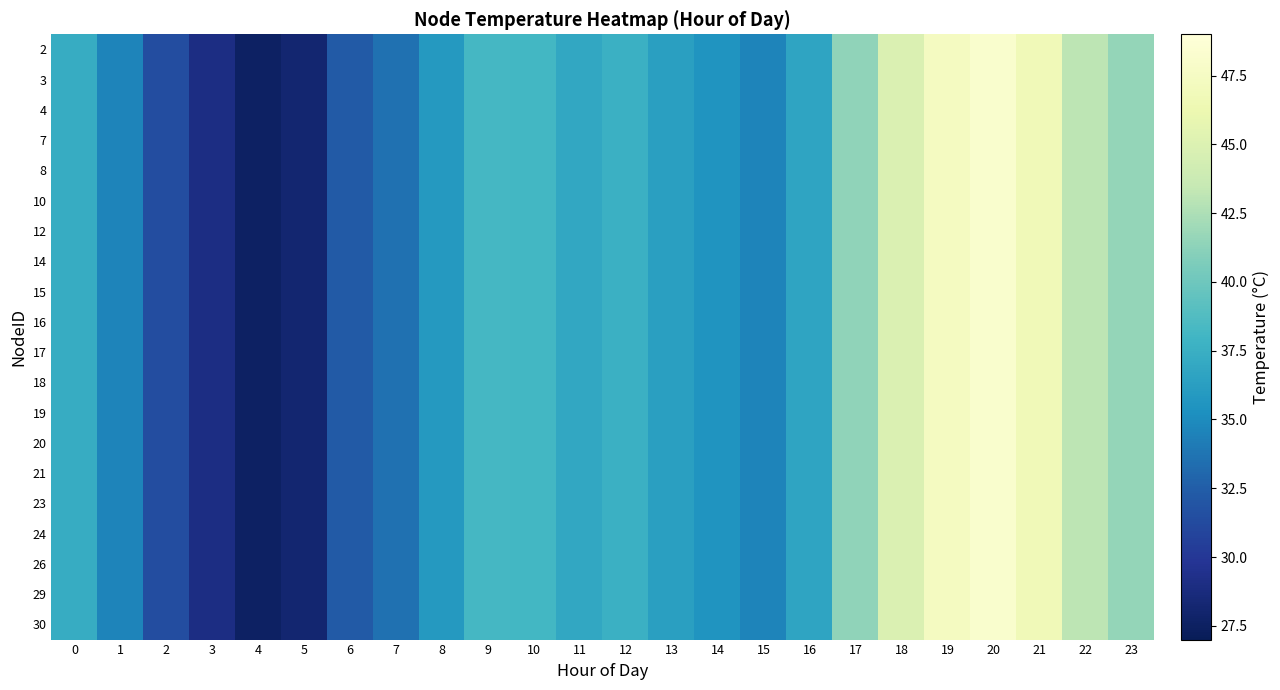

Reading right to left, list all the values displayed in this chart.

2: 23=41.6	22=43.1	21=46.7	20=48.2	19=47.3	18=44.9	17=41.4	16=36.7	15=34.6	14=35.6	13=36.4	12=37.6	11=36.9	10=38.1	9=38.2	8=35.9	7=33.6	6=32.3	5=28.2	4=27.6	3=29.0	2=31.4	1=34.6	0=37.3
3: 23=41.6	22=43.1	21=46.7	20=48.2	19=47.3	18=44.9	17=41.4	16=36.7	15=34.6	14=35.6	13=36.4	12=37.6	11=36.9	10=38.1	9=38.2	8=35.9	7=33.6	6=32.3	5=28.2	4=27.6	3=29.0	2=31.4	1=34.6	0=37.3
4: 23=41.6	22=43.1	21=46.7	20=48.2	19=47.3	18=44.9	17=41.4	16=36.7	15=34.6	14=35.6	13=36.4	12=37.6	11=36.9	10=38.1	9=38.2	8=35.9	7=33.6	6=32.3	5=28.2	4=27.6	3=29.0	2=31.4	1=34.6	0=37.3
7: 23=41.6	22=43.1	21=46.7	20=48.2	19=47.3	18=44.9	17=41.4	16=36.7	15=34.6	14=35.6	13=36.4	12=37.6	11=36.9	10=38.1	9=38.2	8=35.9	7=33.6	6=32.3	5=28.2	4=27.6	3=29.0	2=31.4	1=34.6	0=37.3
8: 23=41.6	22=43.1	21=46.7	20=48.2	19=47.3	18=44.9	17=41.4	16=36.7	15=34.6	14=35.6	13=36.4	12=37.6	11=36.9	10=38.1	9=38.2	8=35.9	7=33.6	6=32.3	5=28.2	4=27.6	3=29.0	2=31.4	1=34.6	0=37.3
10: 23=41.6	22=43.1	21=46.7	20=48.2	19=47.3	18=44.9	17=41.4	16=36.7	15=34.6	14=35.6	13=36.4	12=37.6	11=36.9	10=38.1	9=38.2	8=35.9	7=33.6	6=32.3	5=28.2	4=27.6	3=29.0	2=31.4	1=34.6	0=37.3
12: 23=41.6	22=43.1	21=46.7	20=48.2	19=47.3	18=44.9	17=41.4	16=36.7	15=34.6	14=35.6	13=36.4	12=37.6	11=36.9	10=38.1	9=38.2	8=35.9	7=33.6	6=32.3	5=28.2	4=27.6	3=29.0	2=31.4	1=34.6	0=37.3
14: 23=41.6	22=43.1	21=46.7	20=48.2	19=47.3	18=44.9	17=41.4	16=36.7	15=34.6	14=35.6	13=36.4	12=37.6	11=36.9	10=38.1	9=38.2	8=35.9	7=33.6	6=32.3	5=28.2	4=27.6	3=29.0	2=31.4	1=34.6	0=37.3
15: 23=41.6	22=43.1	21=46.7	20=48.2	19=47.3	18=44.9	17=41.4	16=36.7	15=34.6	14=35.6	13=36.4	12=37.6	11=36.9	10=38.1	9=38.2	8=35.9	7=33.6	6=32.3	5=28.2	4=27.6	3=29.0	2=31.4	1=34.6	0=37.3
16: 23=41.6	22=43.1	21=46.7	20=48.2	19=47.3	18=44.9	17=41.4	16=36.7	15=34.6	14=35.6	13=36.4	12=37.6	11=36.9	10=38.1	9=38.2	8=35.9	7=33.6	6=32.3	5=28.2	4=27.6	3=29.0	2=31.4	1=34.6	0=37.3
17: 23=41.6	22=43.1	21=46.7	20=48.2	19=47.3	18=44.9	17=41.4	16=36.7	15=34.6	14=35.6	13=36.4	12=37.6	11=36.9	10=38.1	9=38.2	8=35.9	7=33.6	6=32.3	5=28.2	4=27.6	3=29.0	2=31.4	1=34.6	0=37.3
18: 23=41.6	22=43.1	21=46.7	20=48.2	19=47.3	18=44.9	17=41.4	16=36.7	15=34.6	14=35.6	13=36.4	12=37.6	11=36.9	10=38.1	9=38.2	8=35.9	7=33.6	6=32.3	5=28.2	4=27.6	3=29.0	2=31.4	1=34.6	0=37.3
19: 23=41.6	22=43.1	21=46.7	20=48.2	19=47.3	18=44.9	17=41.4	16=36.7	15=34.6	14=35.6	13=36.4	12=37.6	11=36.9	10=38.1	9=38.2	8=35.9	7=33.6	6=32.3	5=28.2	4=27.6	3=29.0	2=31.4	1=34.6	0=37.3
20: 23=41.6	22=43.1	21=46.7	20=48.2	19=47.3	18=44.9	17=41.4	16=36.7	15=34.6	14=35.6	13=36.4	12=37.6	11=36.9	10=38.1	9=38.2	8=35.9	7=33.6	6=32.3	5=28.2	4=27.6	3=29.0	2=31.4	1=34.6	0=37.3
21: 23=41.6	22=43.1	21=46.7	20=48.2	19=47.3	18=44.9	17=41.4	16=36.7	15=34.6	14=35.6	13=36.4	12=37.6	11=36.9	10=38.1	9=38.2	8=35.9	7=33.6	6=32.3	5=28.2	4=27.6	3=29.0	2=31.4	1=34.6	0=37.3
23: 23=41.6	22=43.1	21=46.7	20=48.2	19=47.3	18=44.9	17=41.4	16=36.7	15=34.6	14=35.6	13=36.4	12=37.6	11=36.9	10=38.1	9=38.2	8=35.9	7=33.6	6=32.3	5=28.2	4=27.6	3=29.0	2=31.4	1=34.6	0=37.3
24: 23=41.6	22=43.1	21=46.7	20=48.2	19=47.3	18=44.9	17=41.4	16=36.7	15=34.6	14=35.6	13=36.4	12=37.6	11=36.9	10=38.1	9=38.2	8=35.9	7=33.6	6=32.3	5=28.2	4=27.6	3=29.0	2=31.4	1=34.6	0=37.3
26: 23=41.6	22=43.1	21=46.7	20=48.2	19=47.3	18=44.9	17=41.4	16=36.7	15=34.6	14=35.6	13=36.4	12=37.6	11=36.9	10=38.1	9=38.2	8=35.9	7=33.6	6=32.3	5=28.2	4=27.6	3=29.0	2=31.4	1=34.6	0=37.3
29: 23=41.6	22=43.1	21=46.7	20=48.2	19=47.3	18=44.9	17=41.4	16=36.7	15=34.6	14=35.6	13=36.4	12=37.6	11=36.9	10=38.1	9=38.2	8=35.9	7=33.6	6=32.3	5=28.2	4=27.6	3=29.0	2=31.4	1=34.6	0=37.3
30: 23=41.6	22=43.1	21=46.7	20=48.2	19=47.3	18=44.9	17=41.4	16=36.7	15=34.6	14=35.6	13=36.4	12=37.6	11=36.9	10=38.1	9=38.2	8=35.9	7=33.6	6=32.3	5=28.2	4=27.6	3=29.0	2=31.4	1=34.6	0=37.3